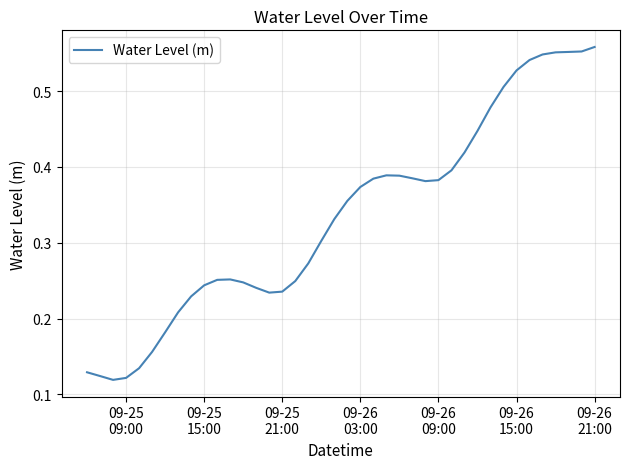

How many lines are shown in the chart?

1